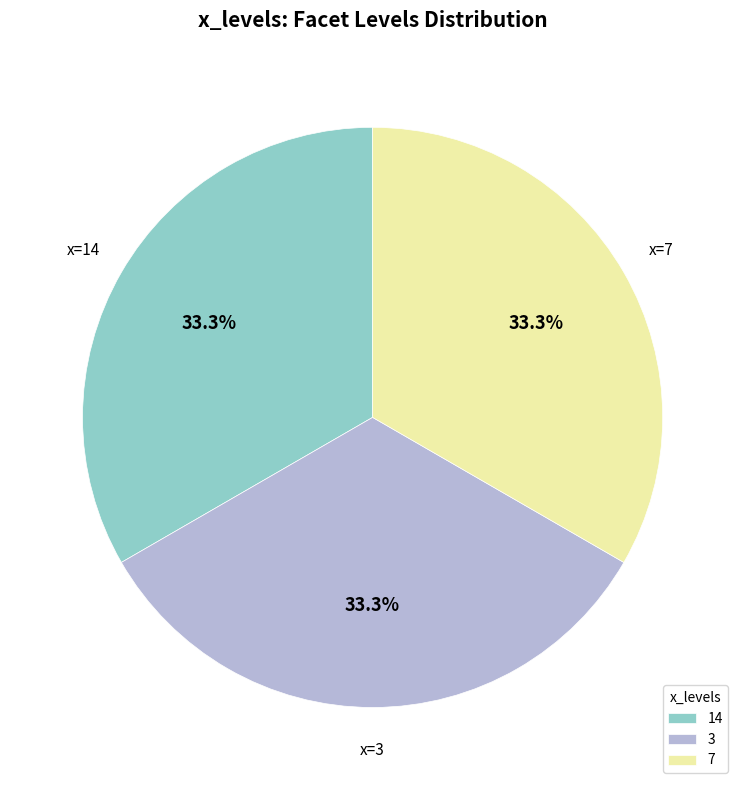

To the nearest percent, what is the average slice percentage?

33%